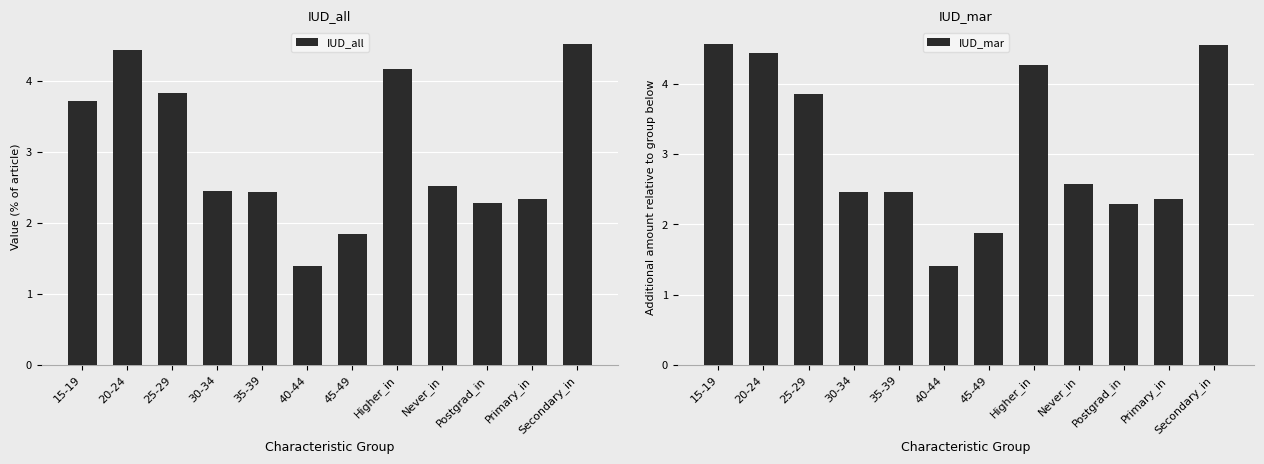

The value of IUD_mar at Never_in is 2.6. True or false?

True